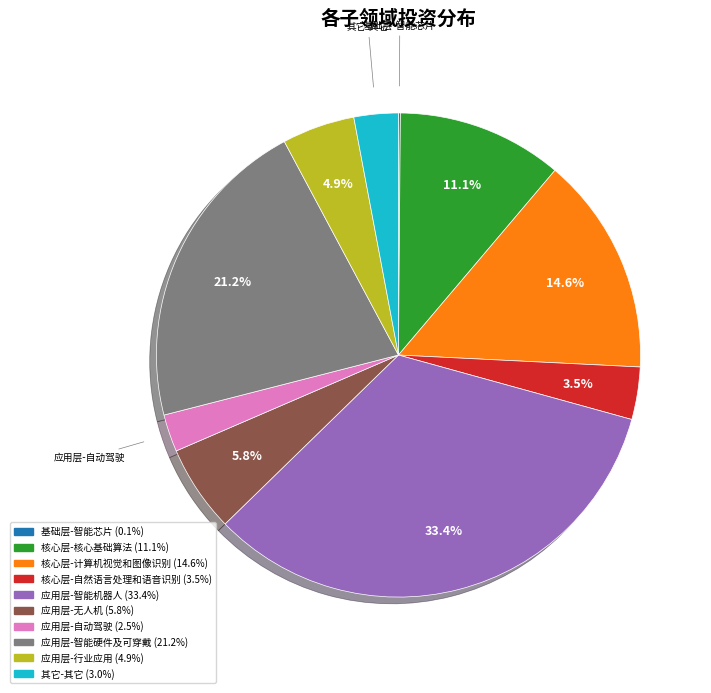

Is there any slice that represents more than half of the pie?

No